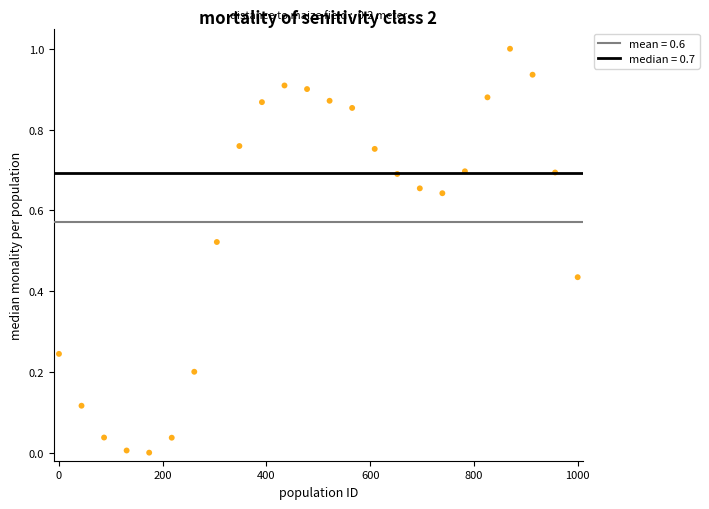

What is the range of Y values (max minus min)?

1.0